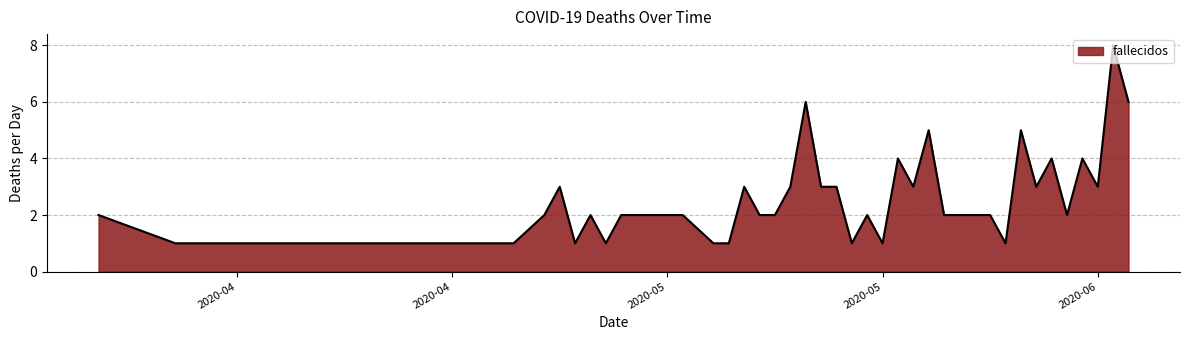

What is the average value?

3